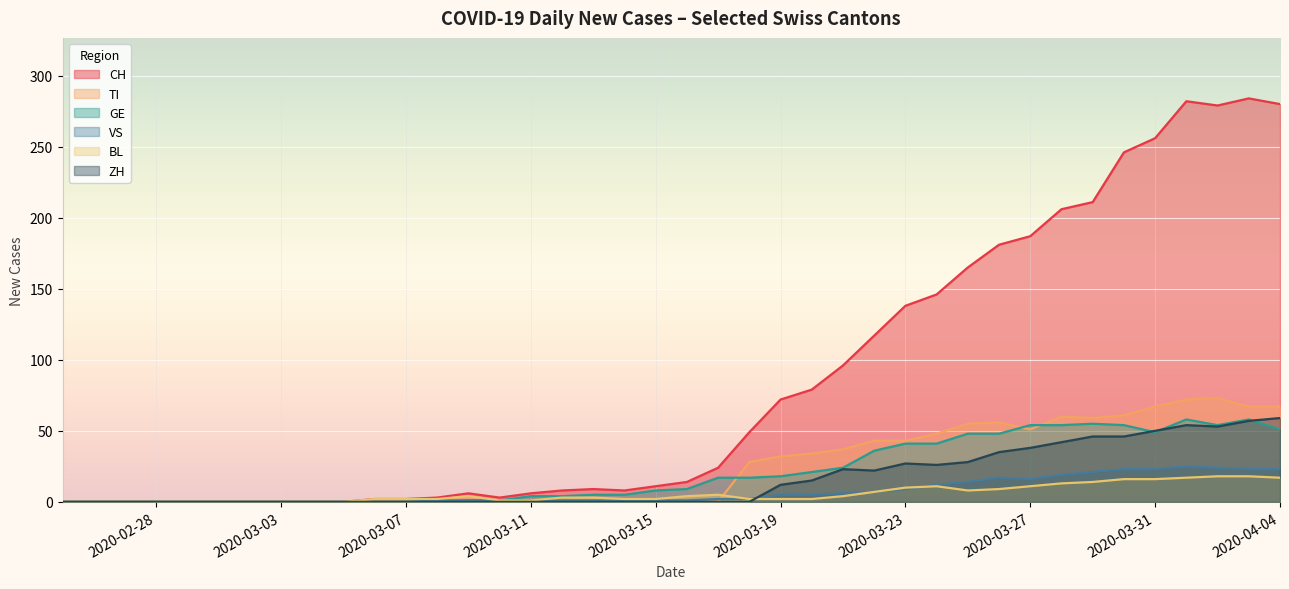

How many times do VS and ZH cross each other?

1